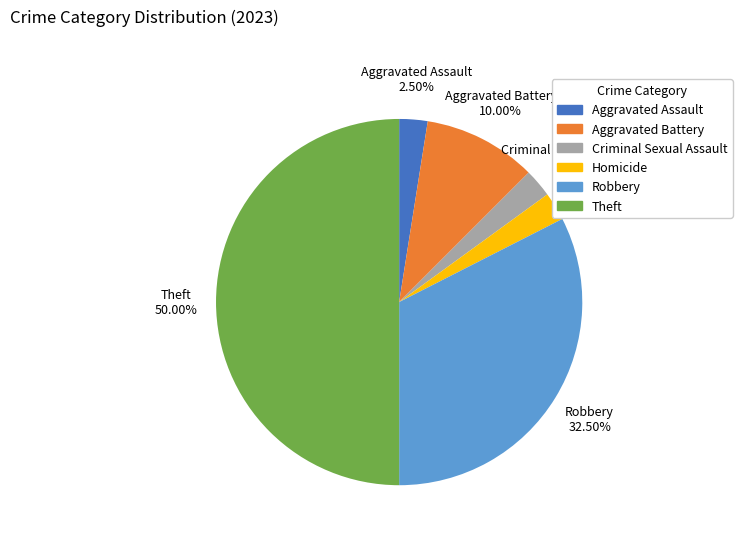

Which slice is the largest?

Theft